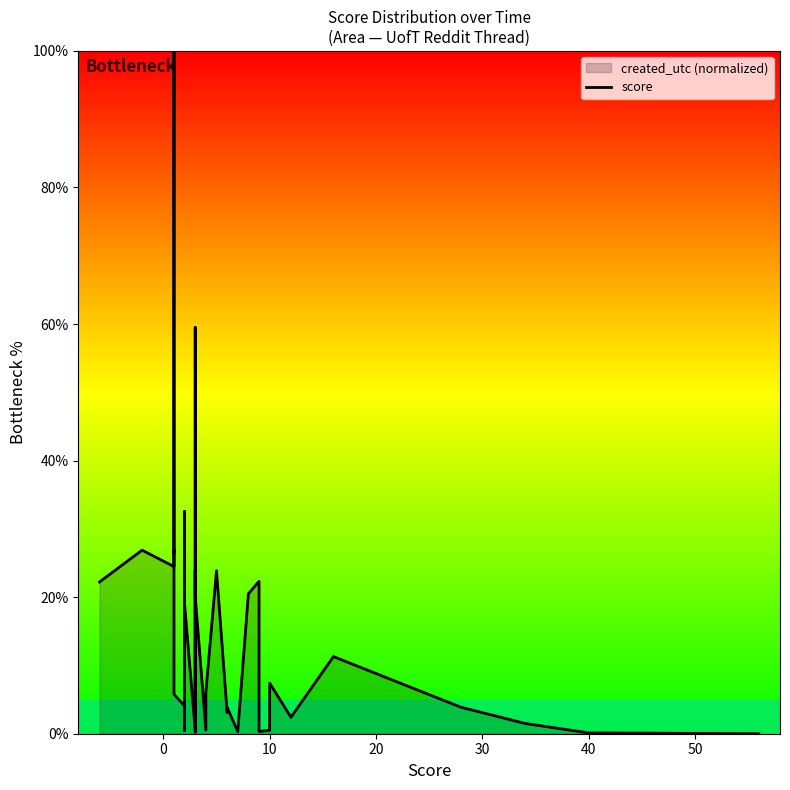

What is the value of the 8th point from the left?

5.8